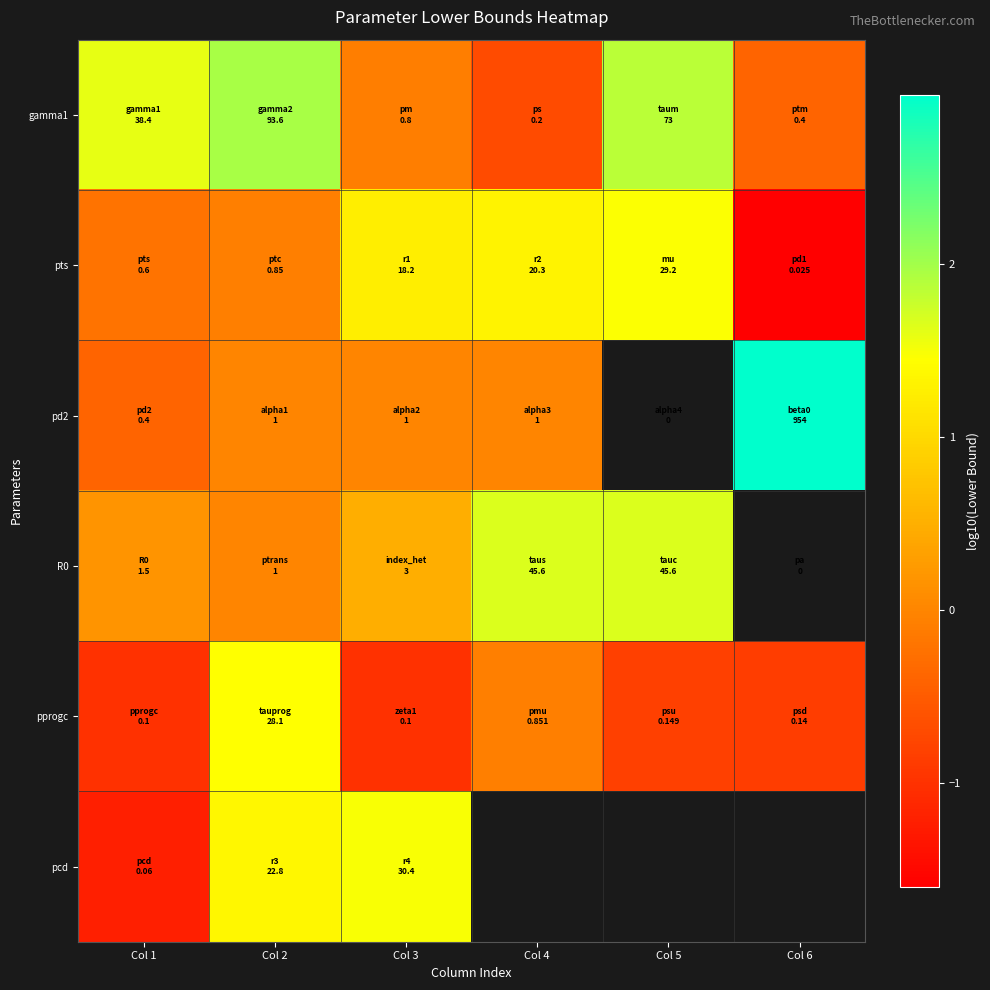

Rank the series by their maximum value, from lowest to highest.

pprogc, pts, pcd, R0, gamma1, pd2